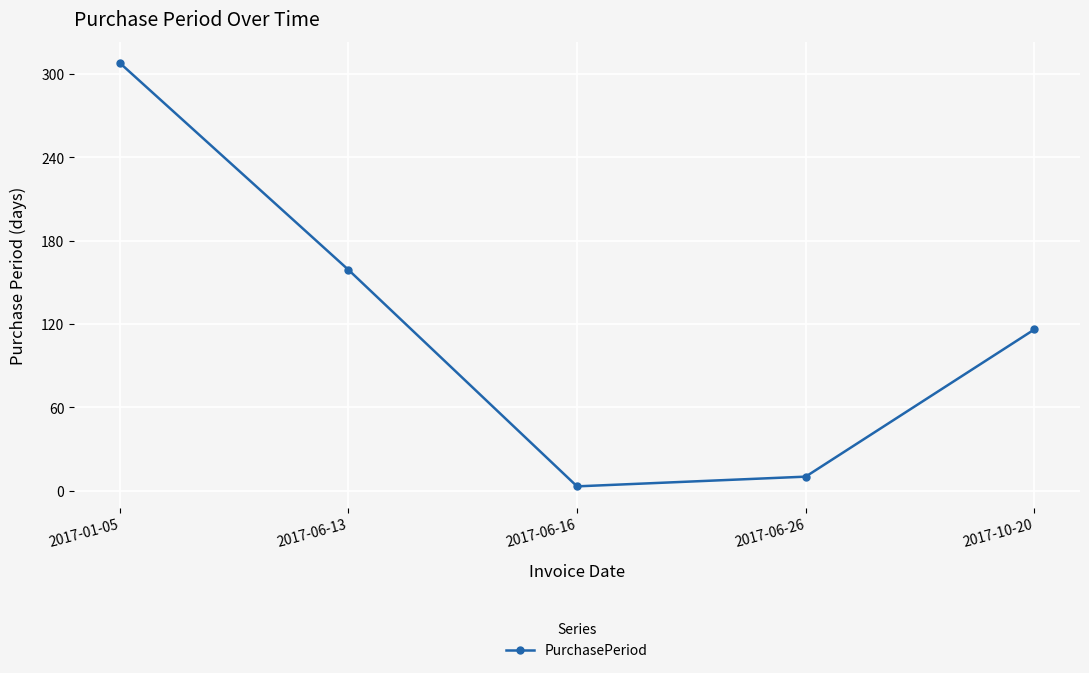

At which label does the data first exceed 116?

2017-01-05